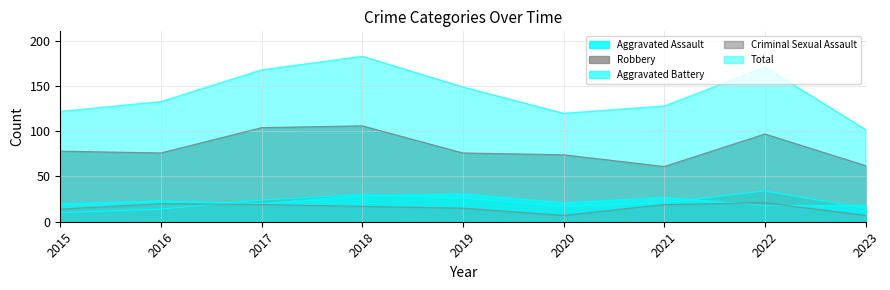

Does the chart have visible grid lines?

Yes